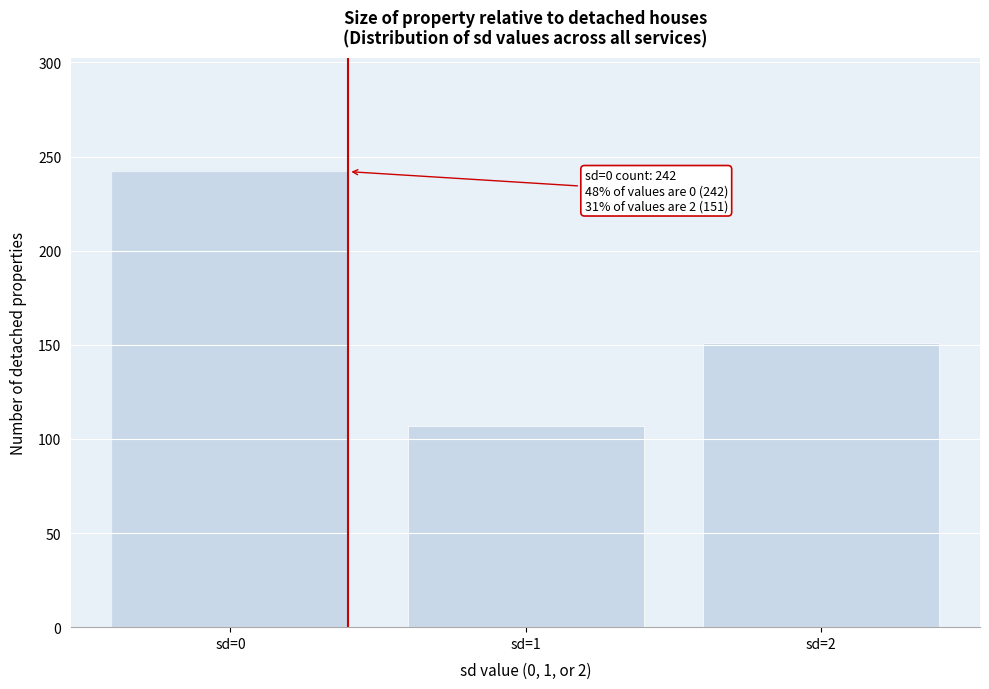

Reading right to left, extract all data points from this chart.

sd=2=151	sd=1=107	sd=0=242